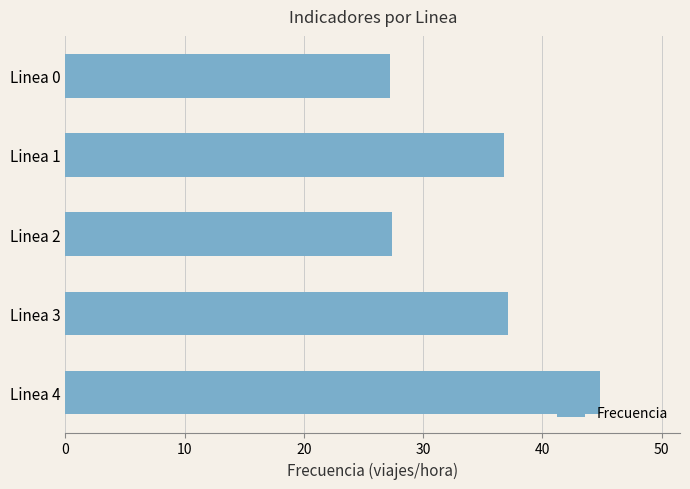

What is the minimum value shown in the chart?

27.2